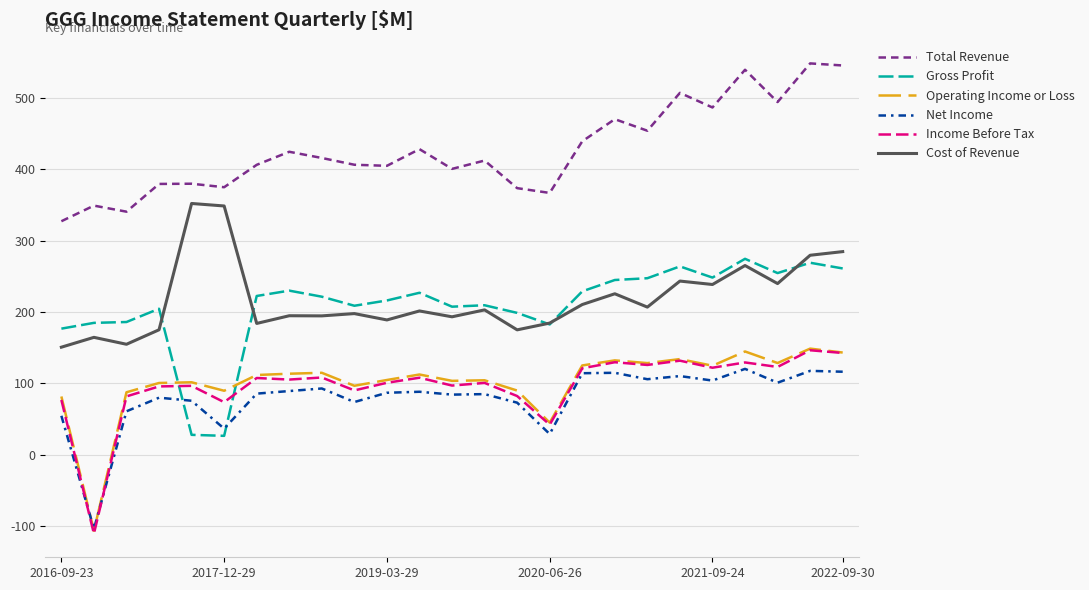

Which series has the widest spread of values?

Income Before Tax